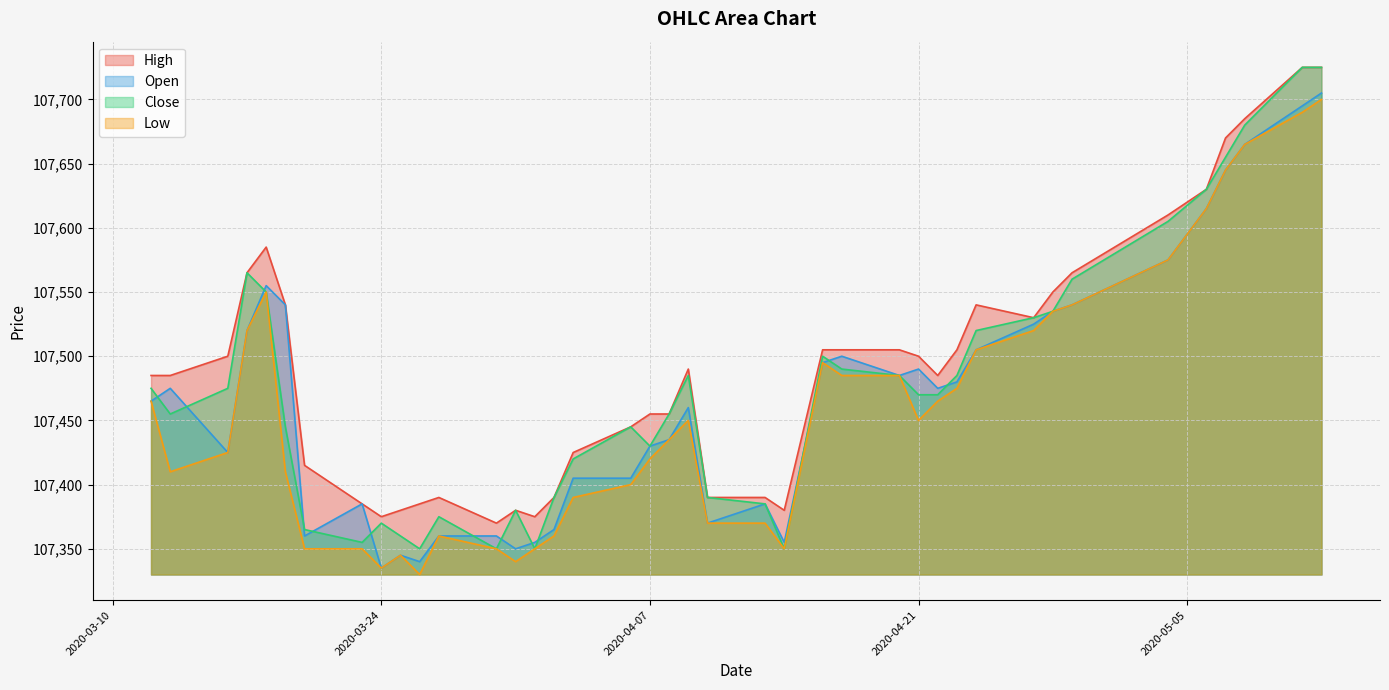

In High, how many points are lower than both neighbors (excluding endpoints)?

6